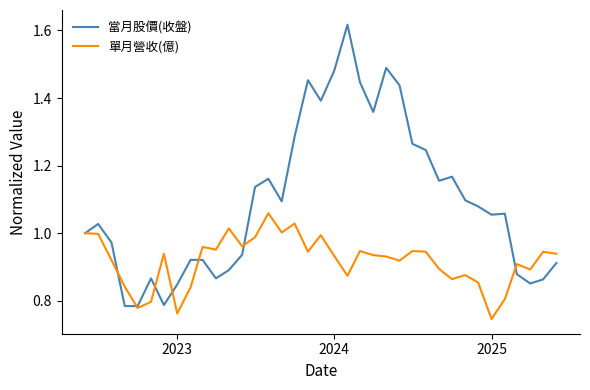

Which series has the widest spread of values?

當月股價(收盤)